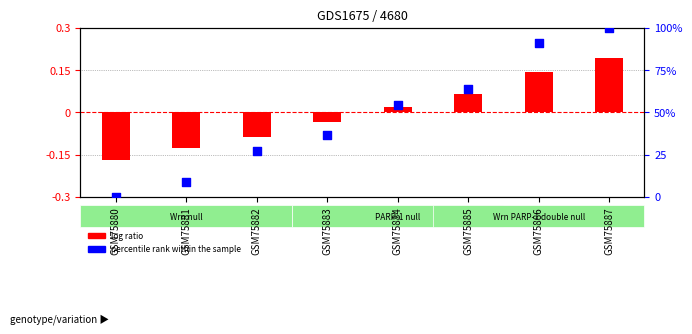

What are all the series names shown in the legend?

log ratio, percentile rank within the sample